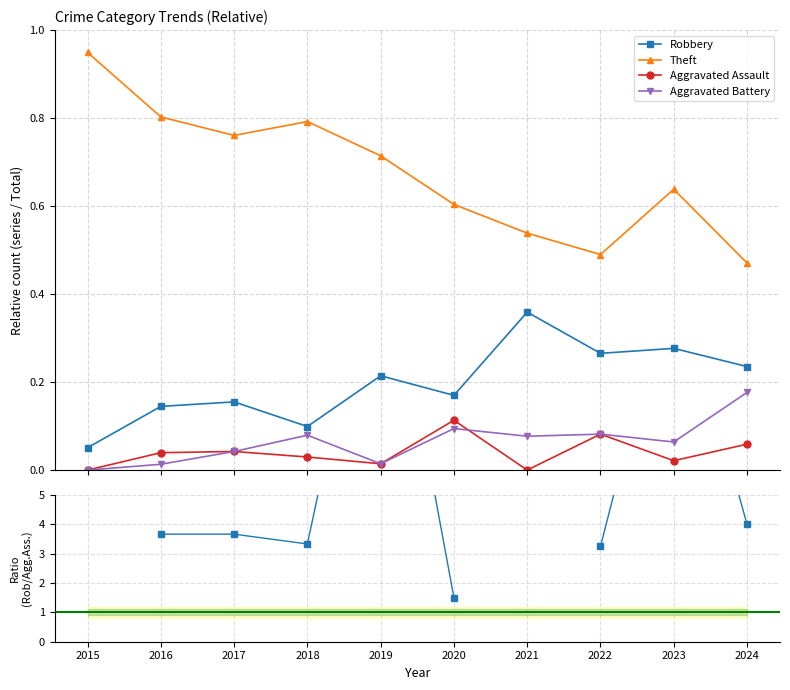

Rank the categories by Aggravated Assault value from highest to lowest.

2020, 2022, 2024, 2017, 2016, 2018, 2023, 2019, 2015, 2021